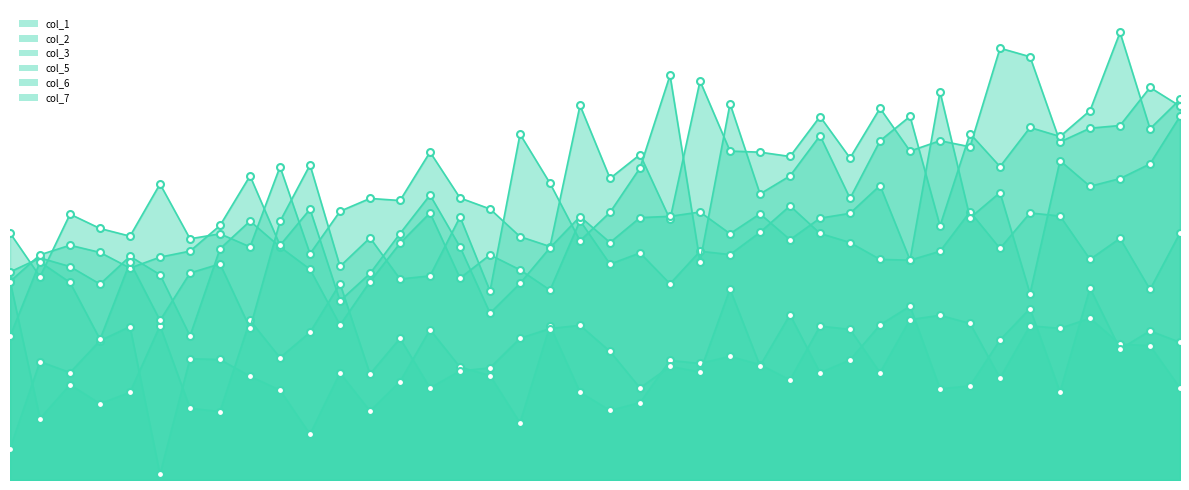

After their last crossing, which series has the higher values: col_2 or col_7?

col_7